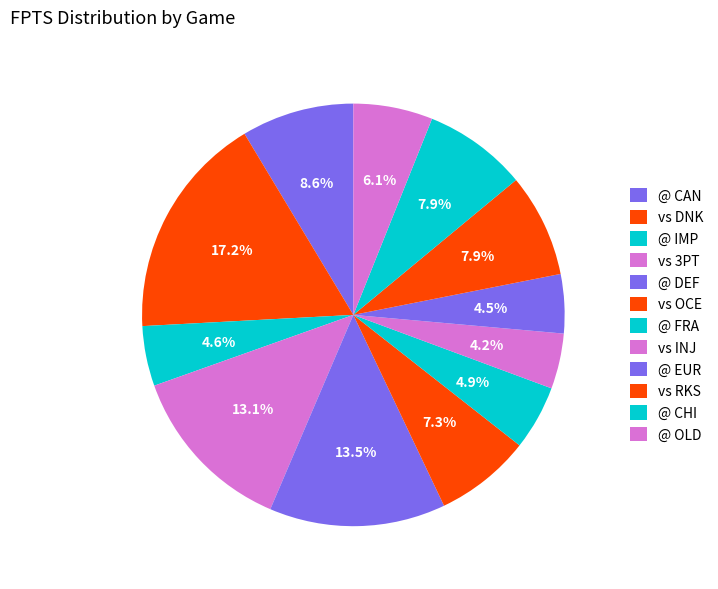

How many segments does this pie chart have?

12